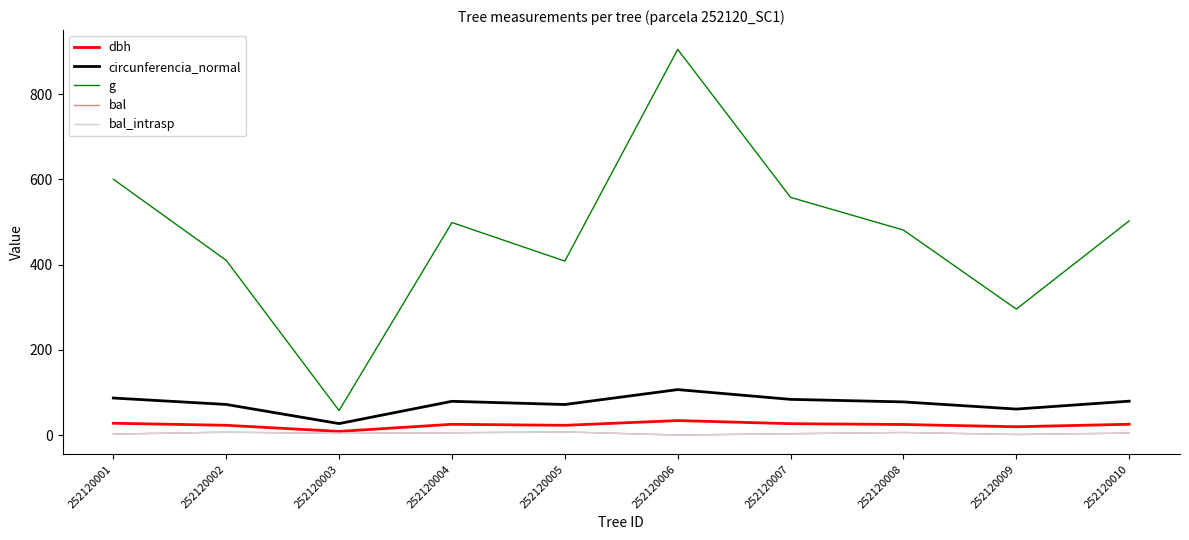

Which category has the lowest value in the bal series?

252120006